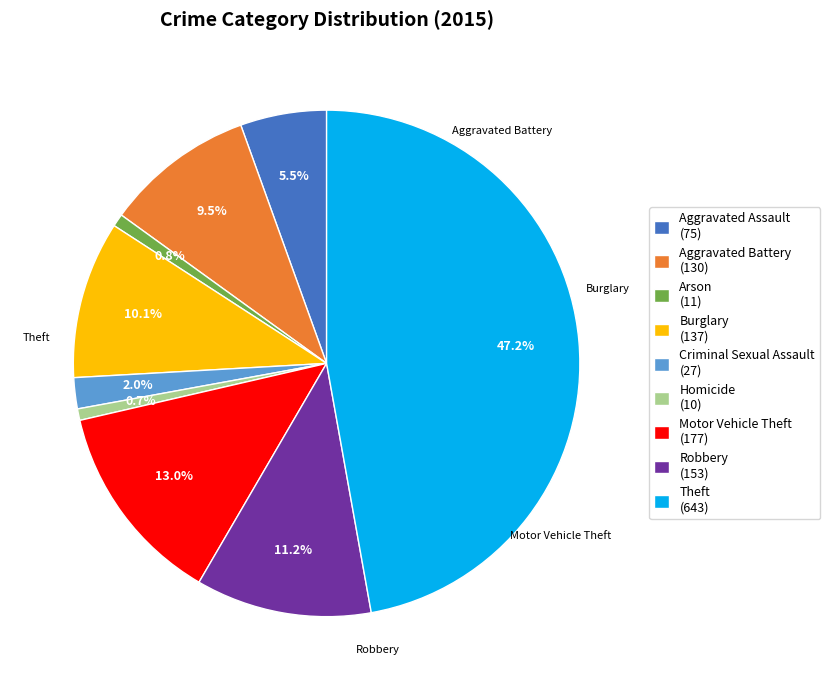

How many segments does this pie chart have?

9